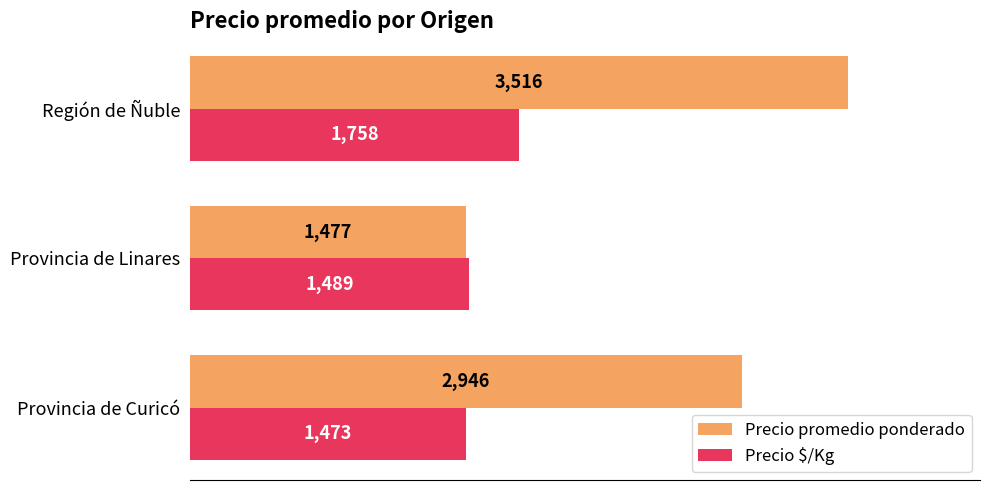

The value of Precio promedio ponderado at Región de Ñuble is 3516. True or false?

True